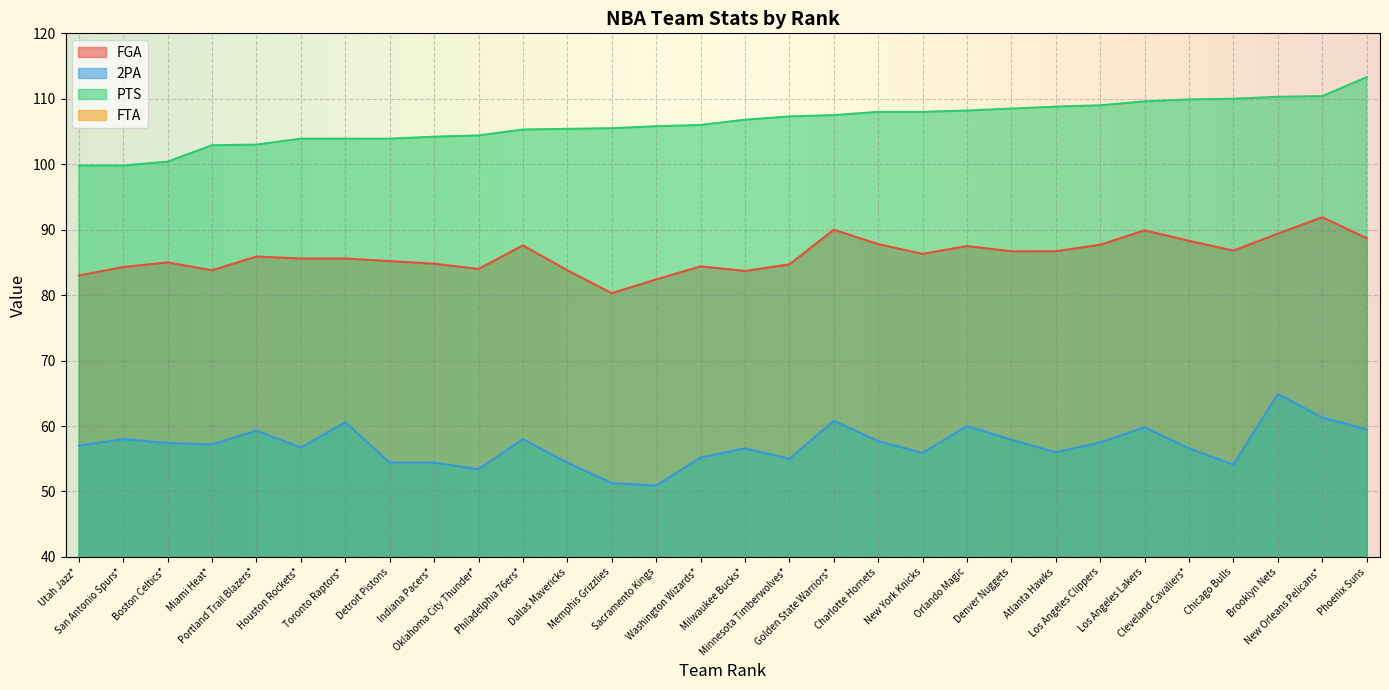

True or false: PTS has more than 0 interior local peaks.

False